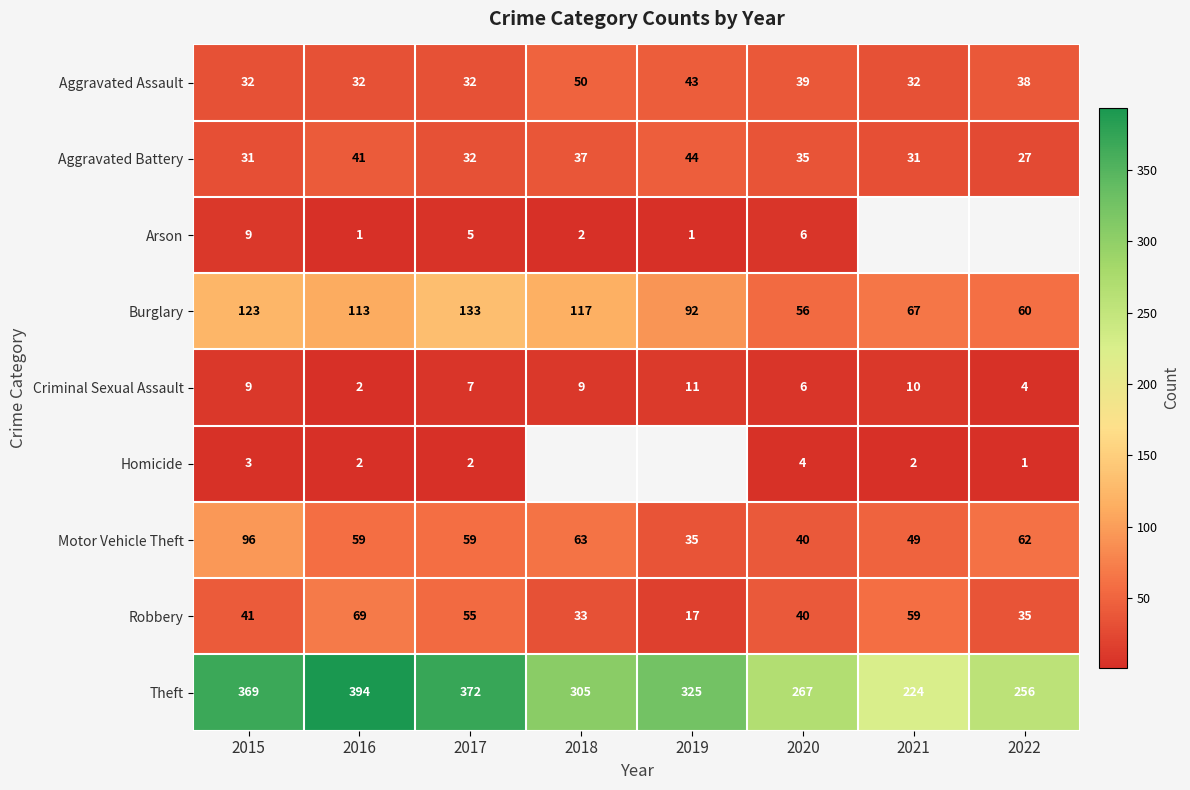

True or false: Aggravated Battery has a value of 13.3 at 2022.

False